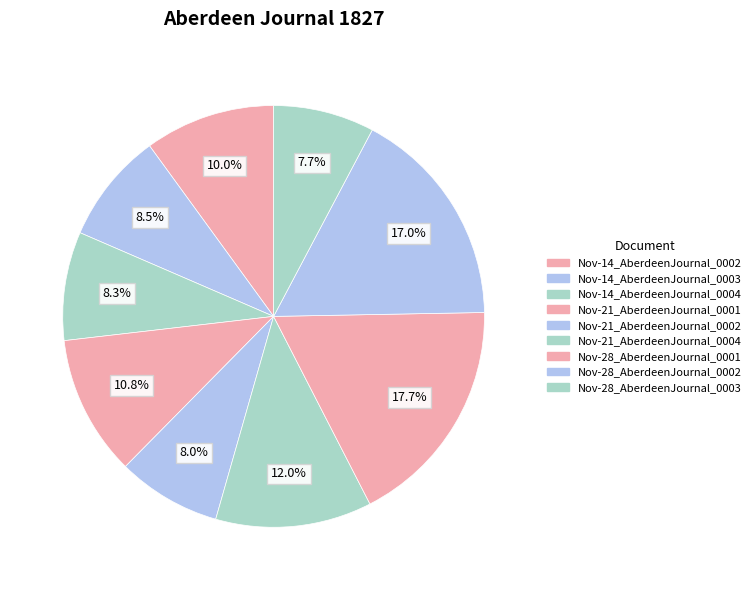

How many slices are in this pie chart?

9